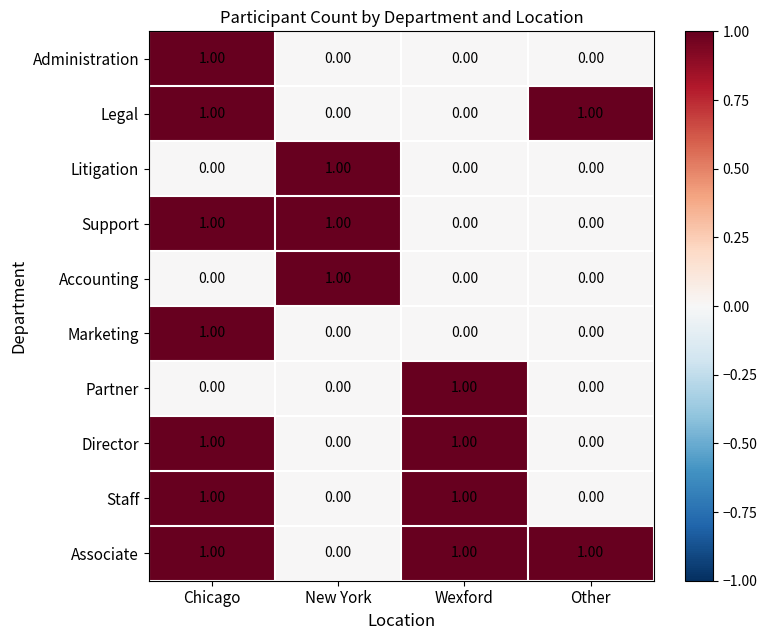

What is the sum of all Associate values?

3